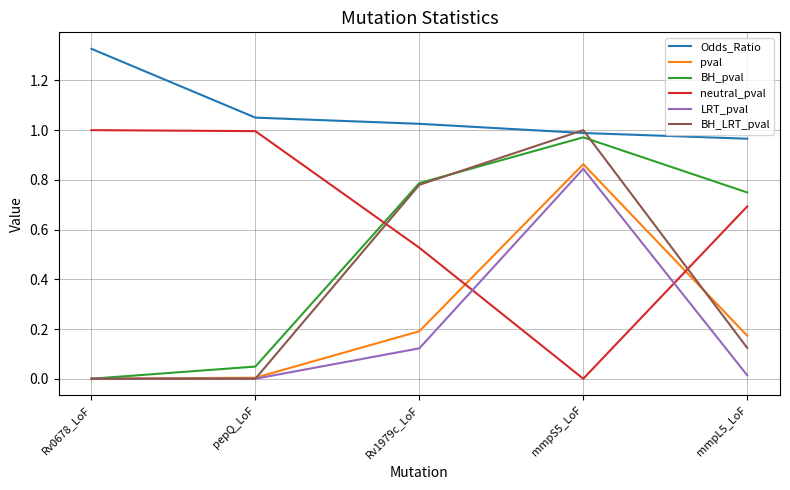

Between which two adjacent categories do neutral_pval and LRT_pval first intersect?

Rv1979c_LoF and mmpS5_LoF